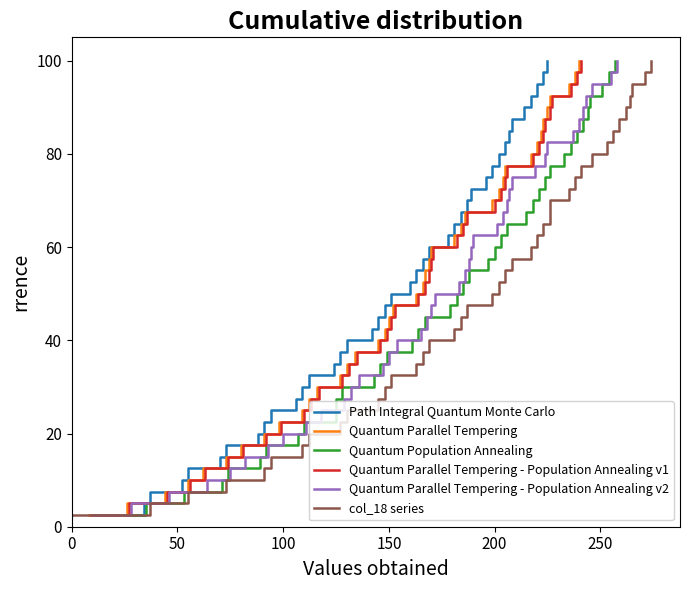

List the series in order of their peak value, highest first.

Path Integral Quantum Monte Carlo, Quantum Parallel Tempering, Quantum Population Annealing, Quantum Parallel Tempering - Population Annealing v1, Quantum Parallel Tempering - Population Annealing v2, col_18 series